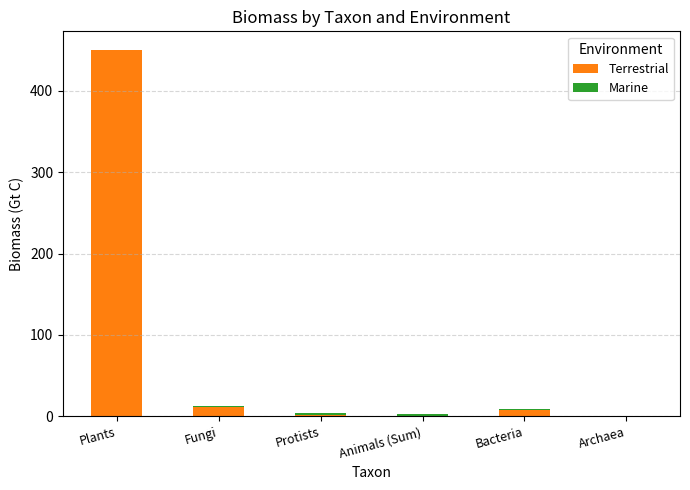

What is the sum of all Terrestrial values?

471.9